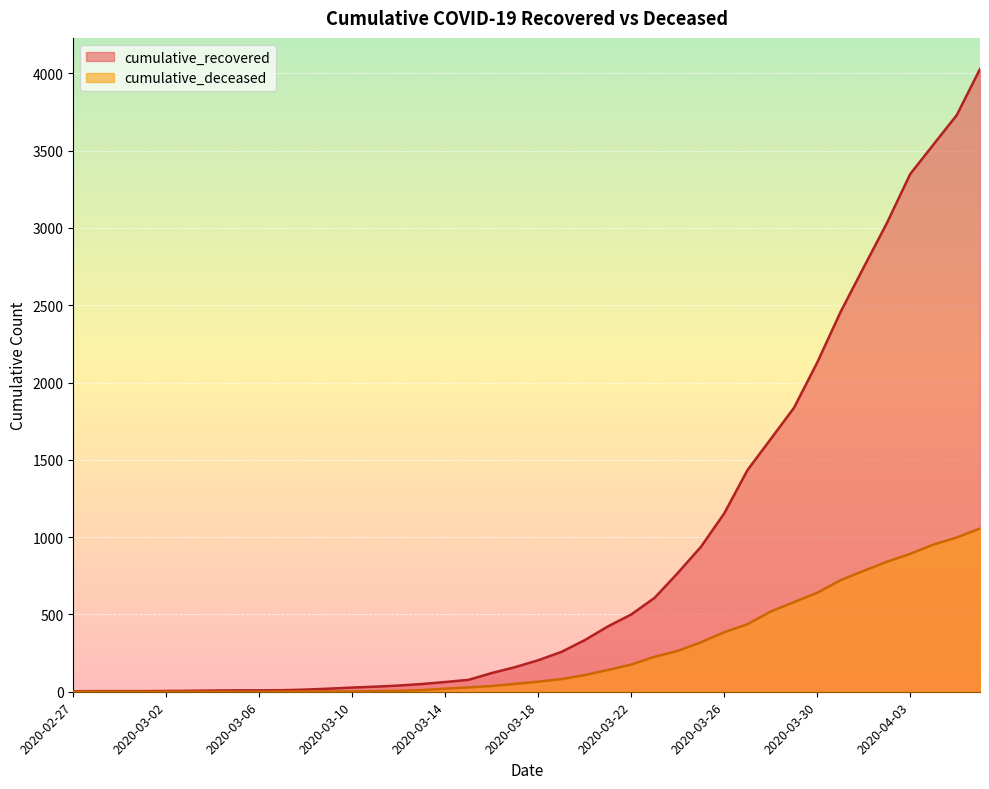

At how many categories does at least one series exceed 2014?

8